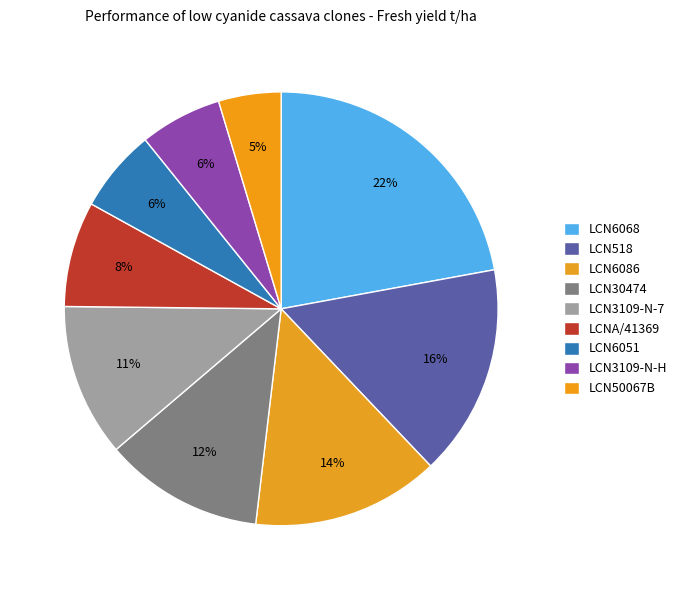

Is it true that LCN518 is 29% of the pie?

False